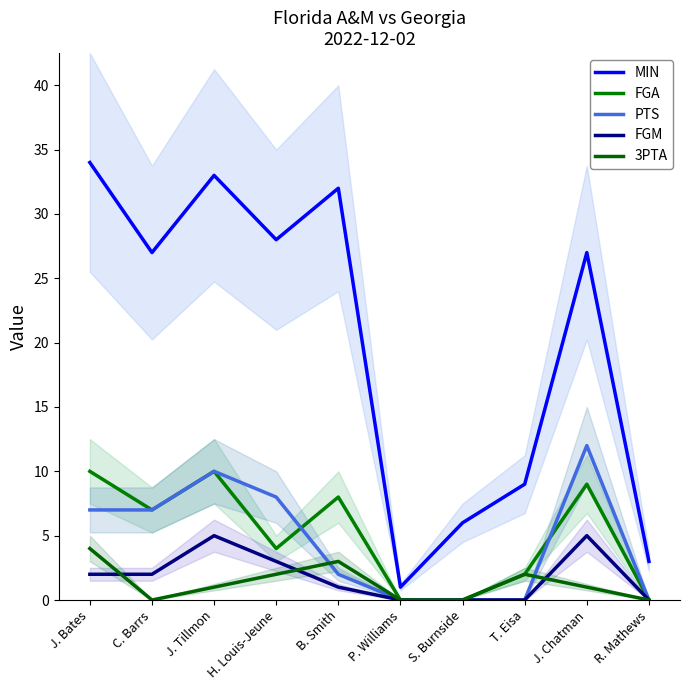

Which category has the lowest value in the MIN series?

P. Williams